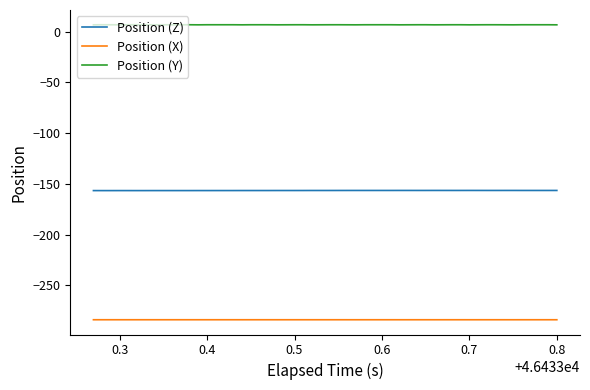

What is the greatest value displayed?

6.9